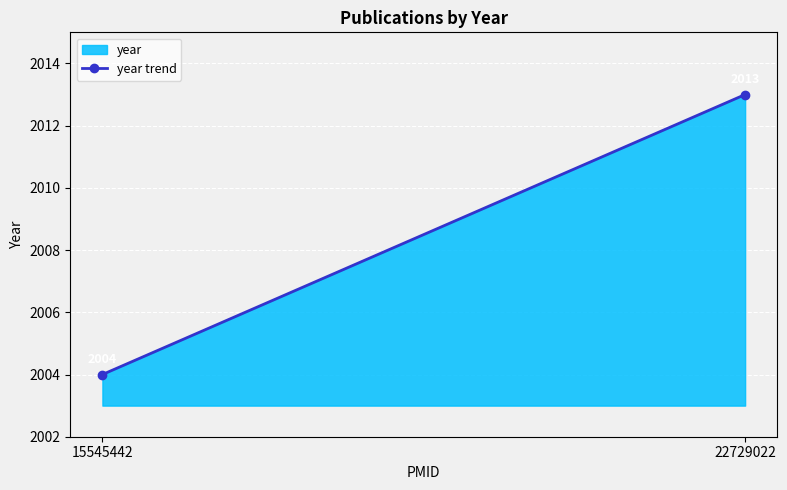

Which has a higher value, 15545442 or 22729022?

22729022